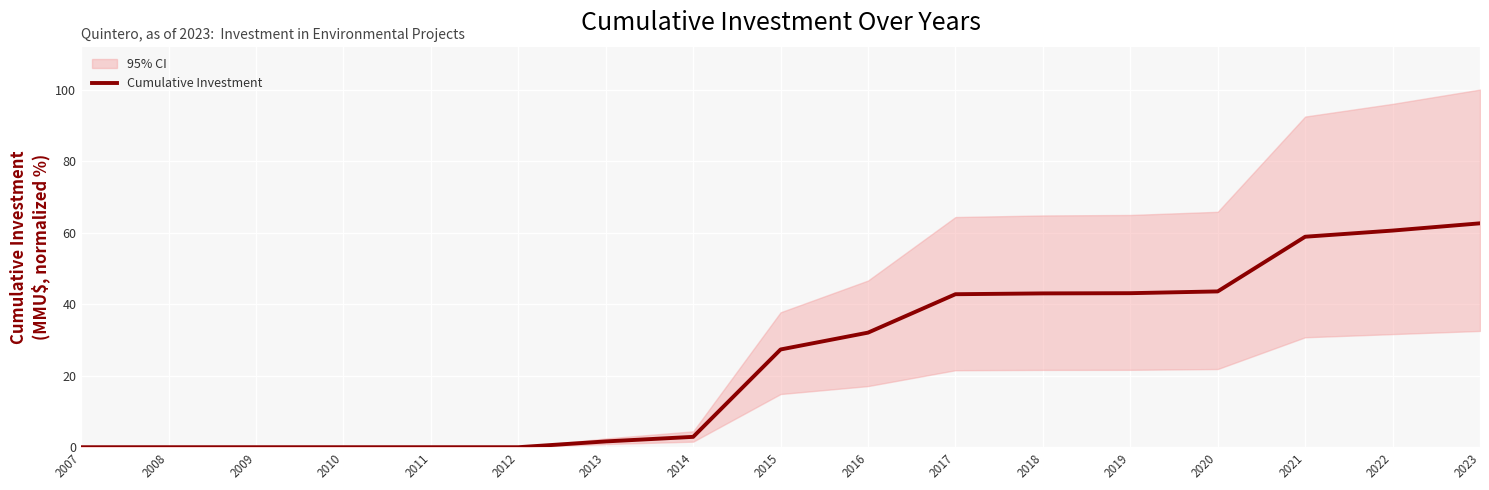

Rank the categories by value from lowest to highest.

2007, 2008, 2009, 2010, 2011, 2012, 2013, 2014, 2015, 2016, 2017, 2018, 2019, 2020, 2021, 2022, 2023